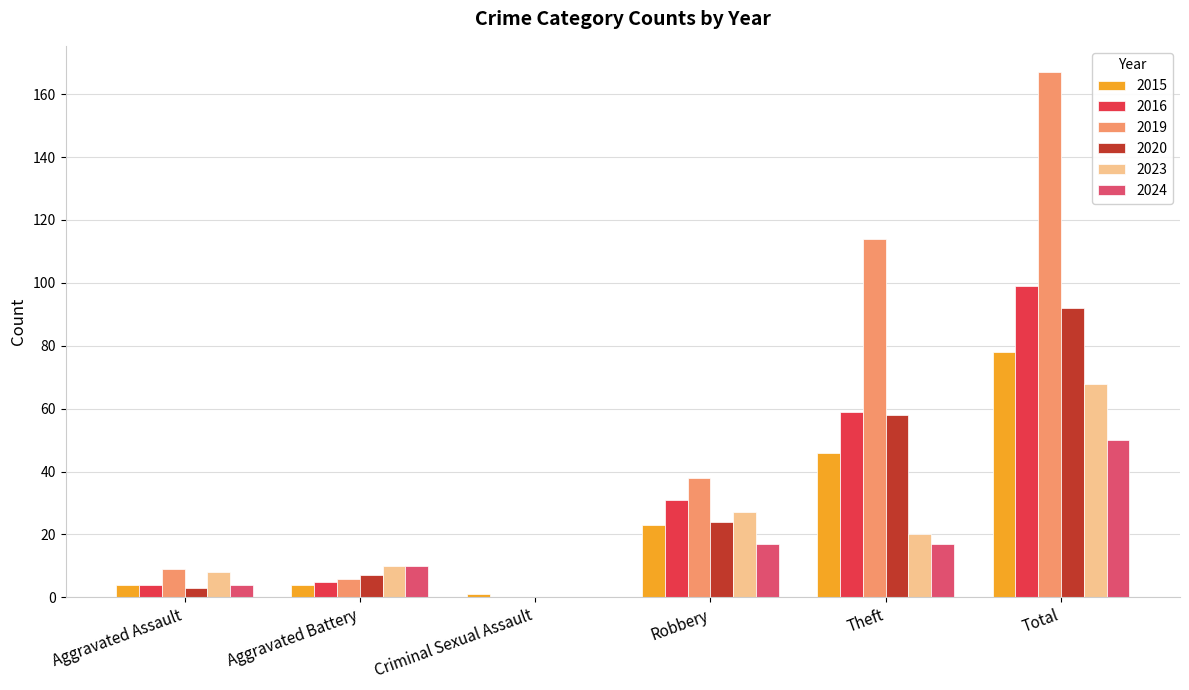

What is the sum of the 2016 values at Aggravated Battery and Total?

104